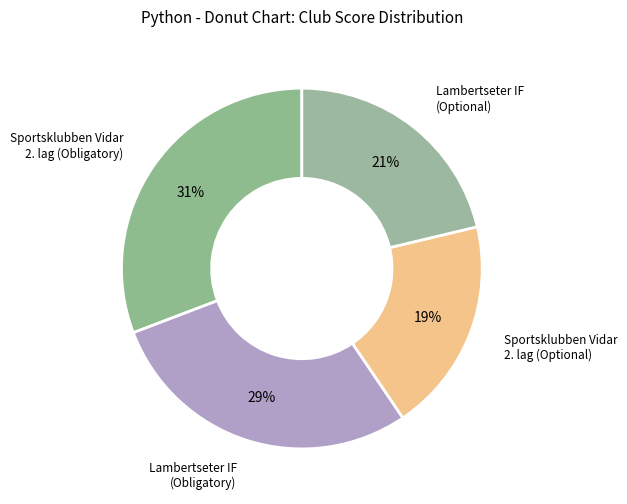

How many slices are in this pie chart?

4